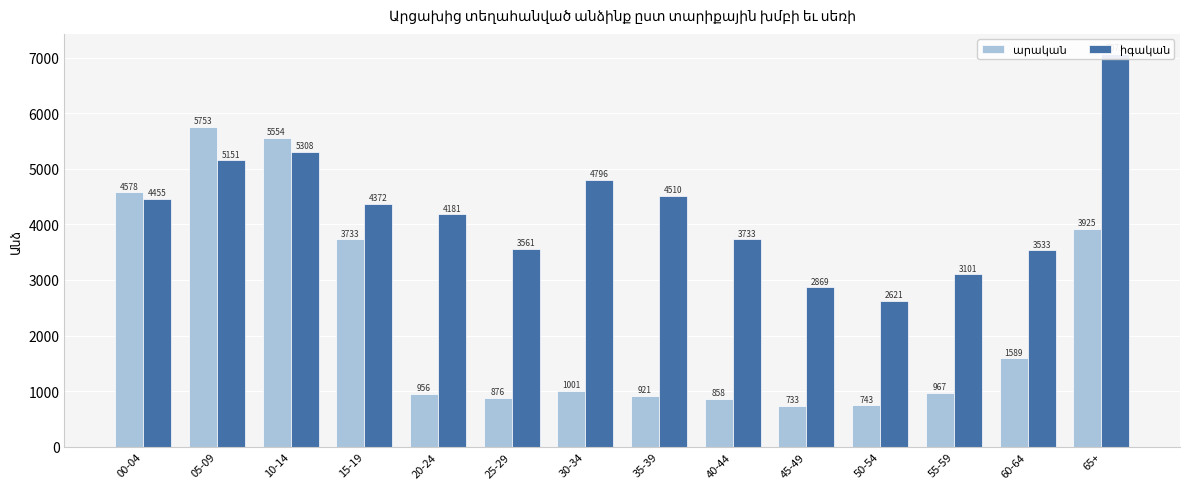

What is the value of the իգական bar at the 8th from the left?

4510